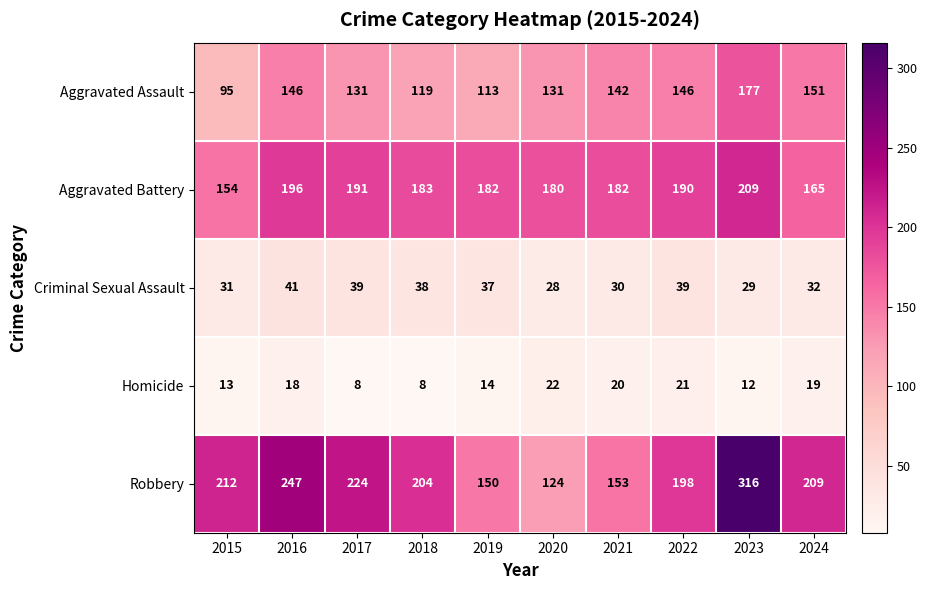

Is it true that Aggravated Battery equals 180 at 2020?

True